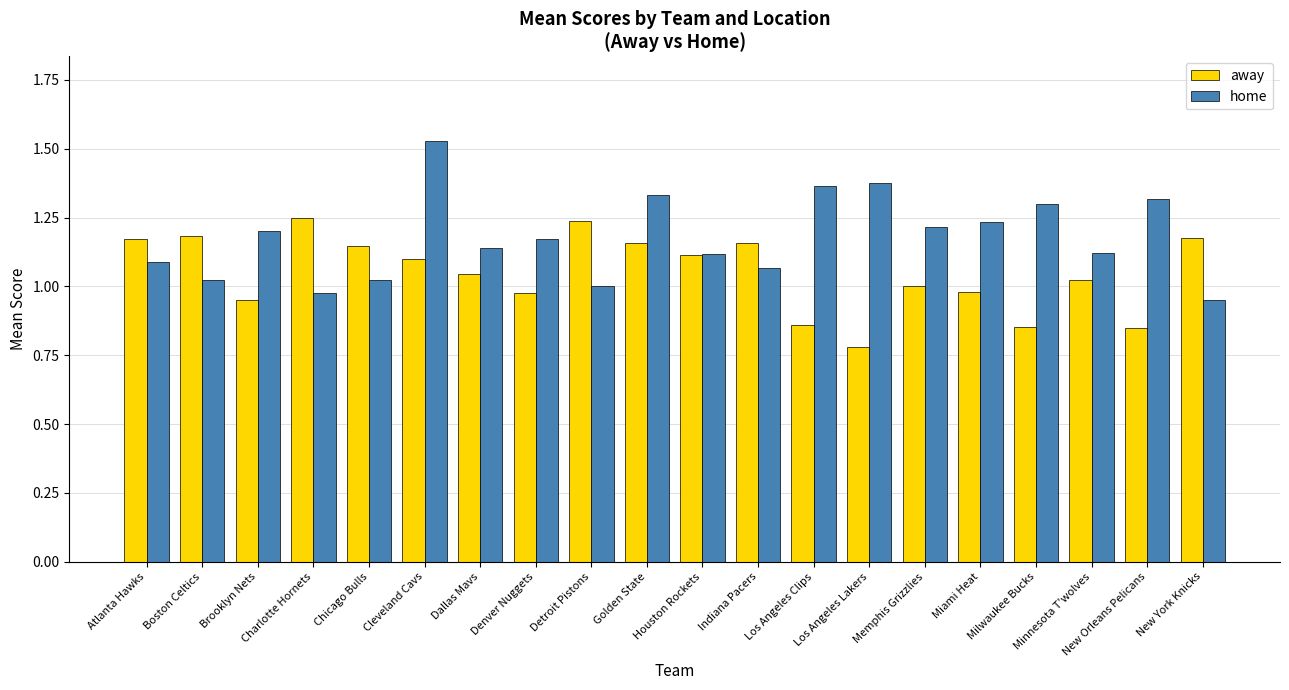

At which label does home reach its minimum?

New York Knicks